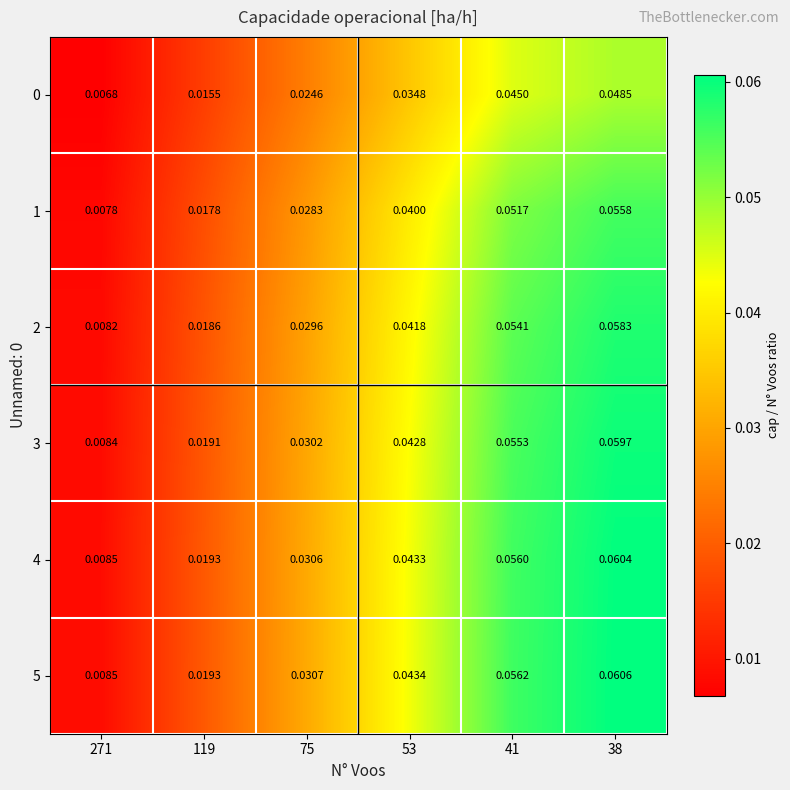

Between 119 and 75, which series saw the biggest shift?

5